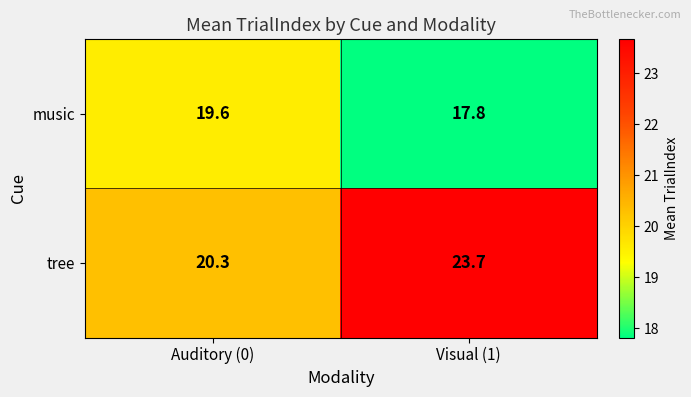

Which category has the lowest value in the tree series?

Auditory (0)